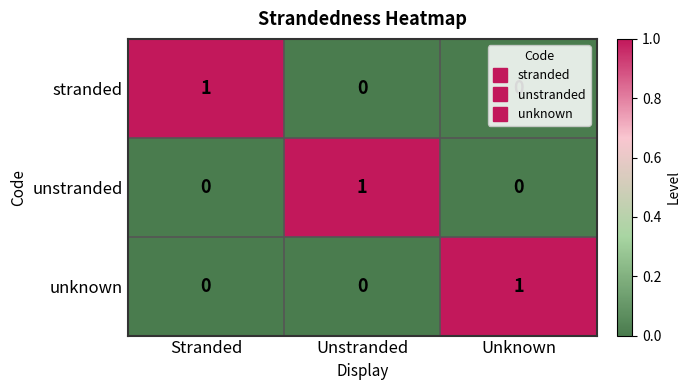

At how many categories does at least one series exceed 0?

3